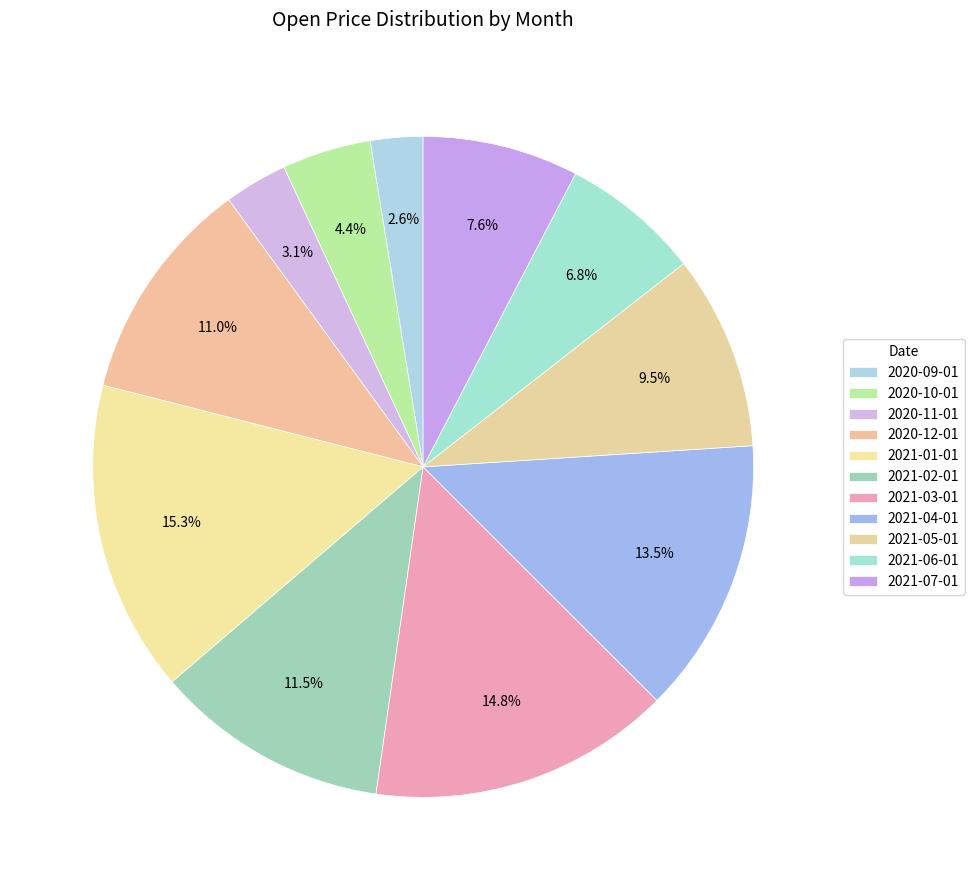

What percentage is the 2021-04-01 slice, to the nearest percent?

14%